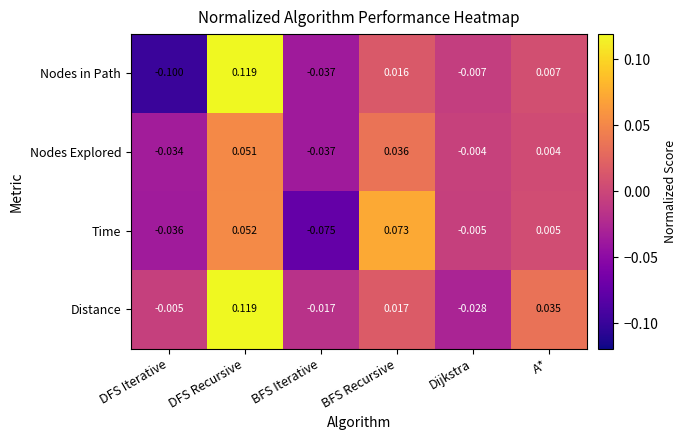

Count the number of data series in this chart.

4